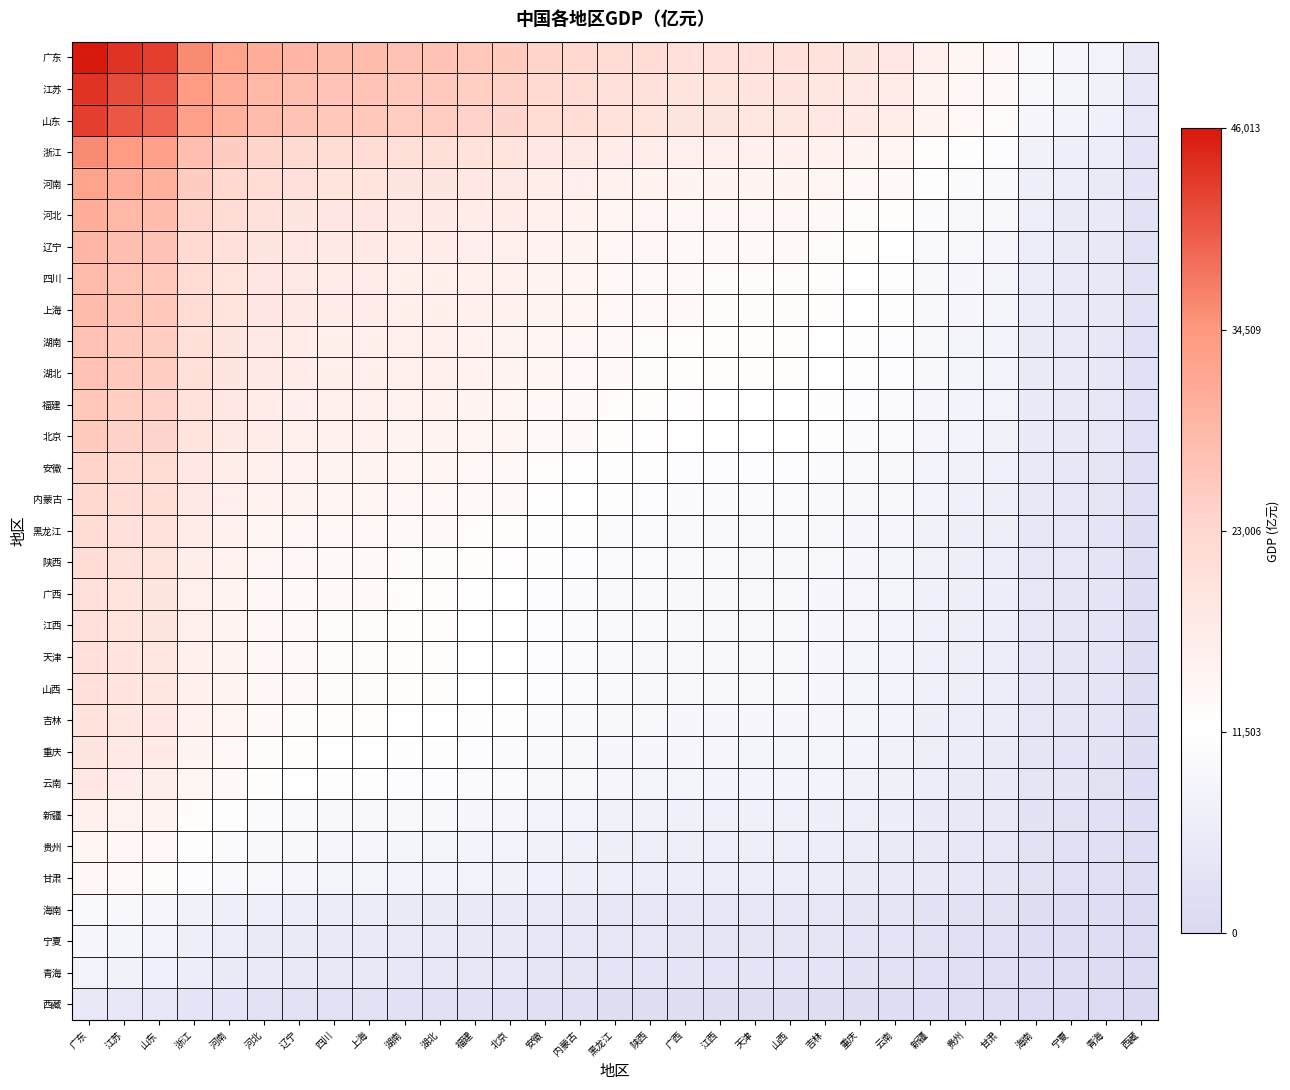

Between 吉林 and 江苏, which is larger?

江苏